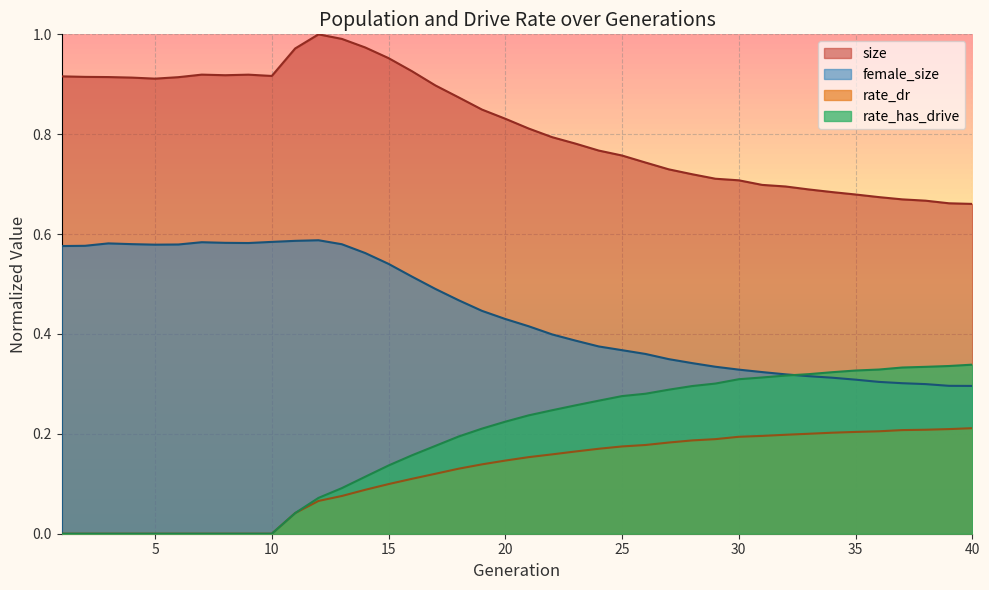

Which category has the lowest value across all series?

1